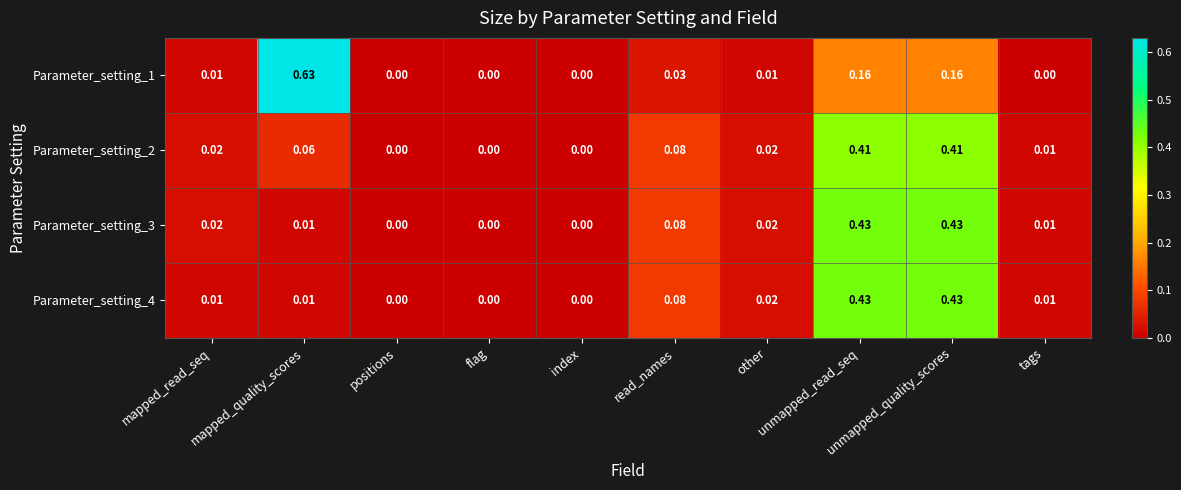

How many values in Parameter_setting_3 are above zero?

7